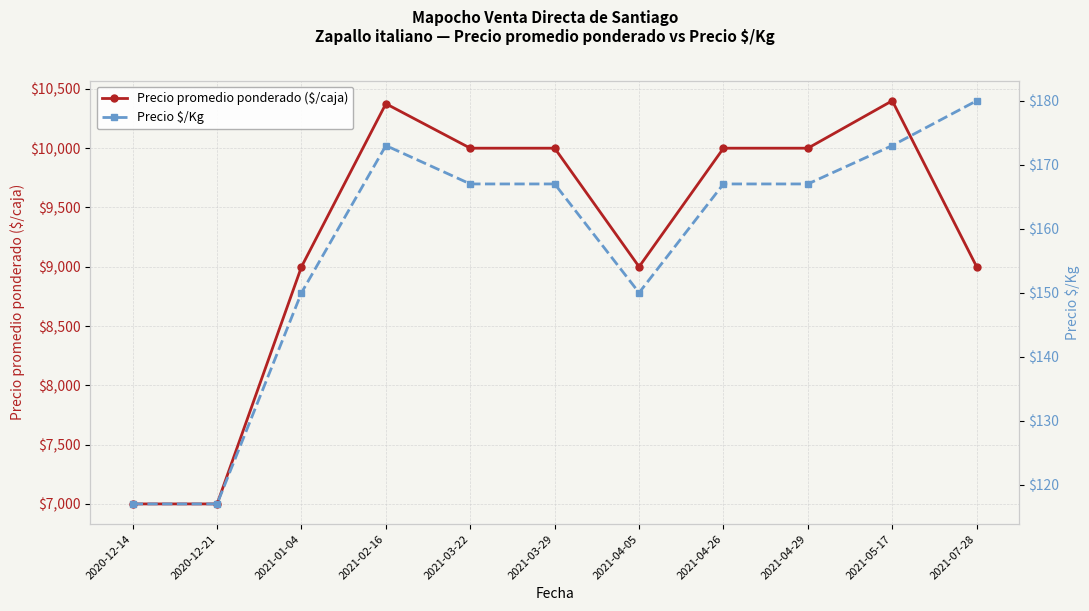

Which series has the widest spread of values?

Precio promedio ponderado ($/caja)